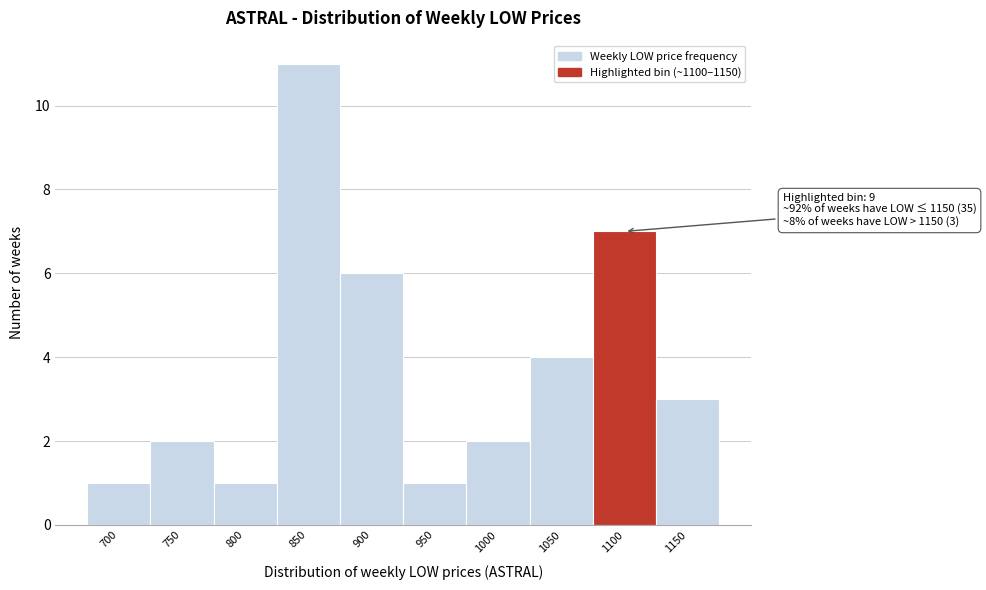

Reading left to right, what are all the values shown in this chart?

1	2	1	11	6	1	2	4	7	3